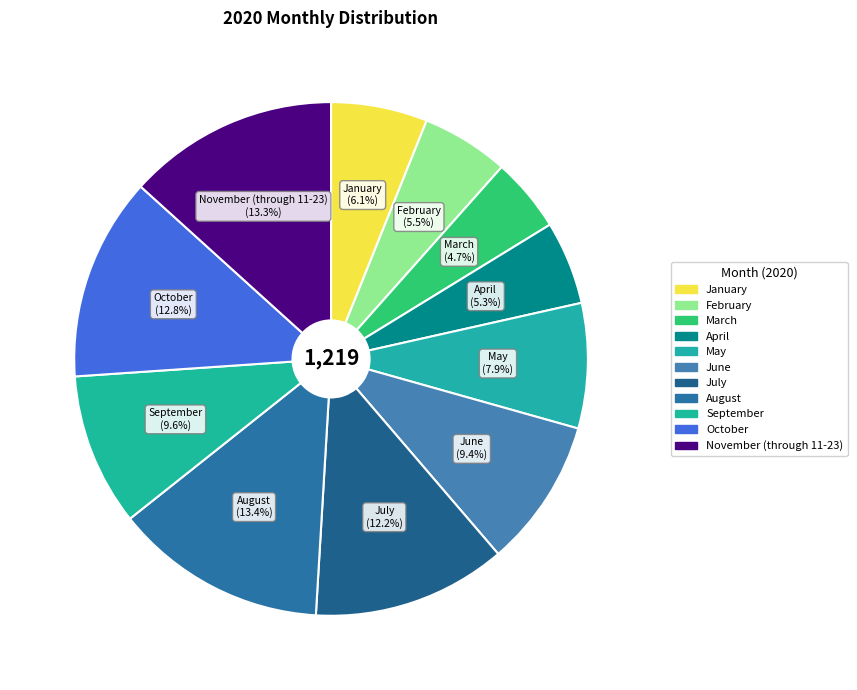

Rank the categories by value from lowest to highest.

March, April, February, January, May, June, September, July, October, November (through 11-23), August